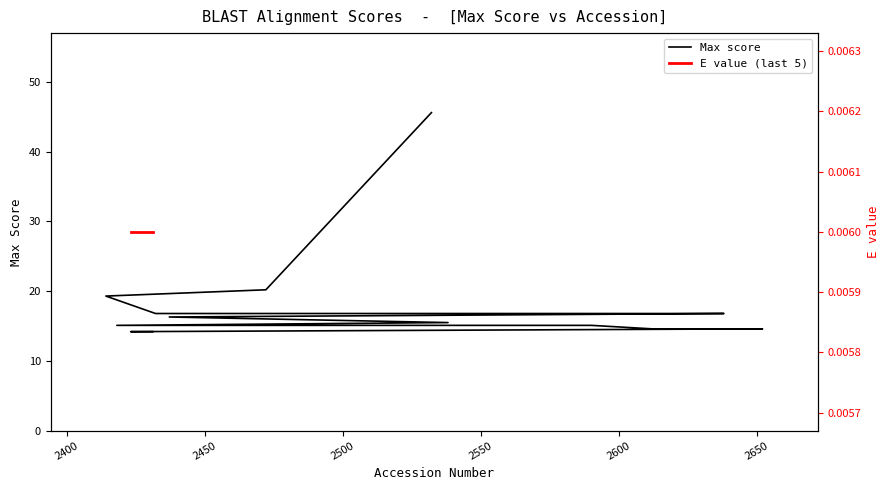

Is this an area chart (filled region under the line)?

No